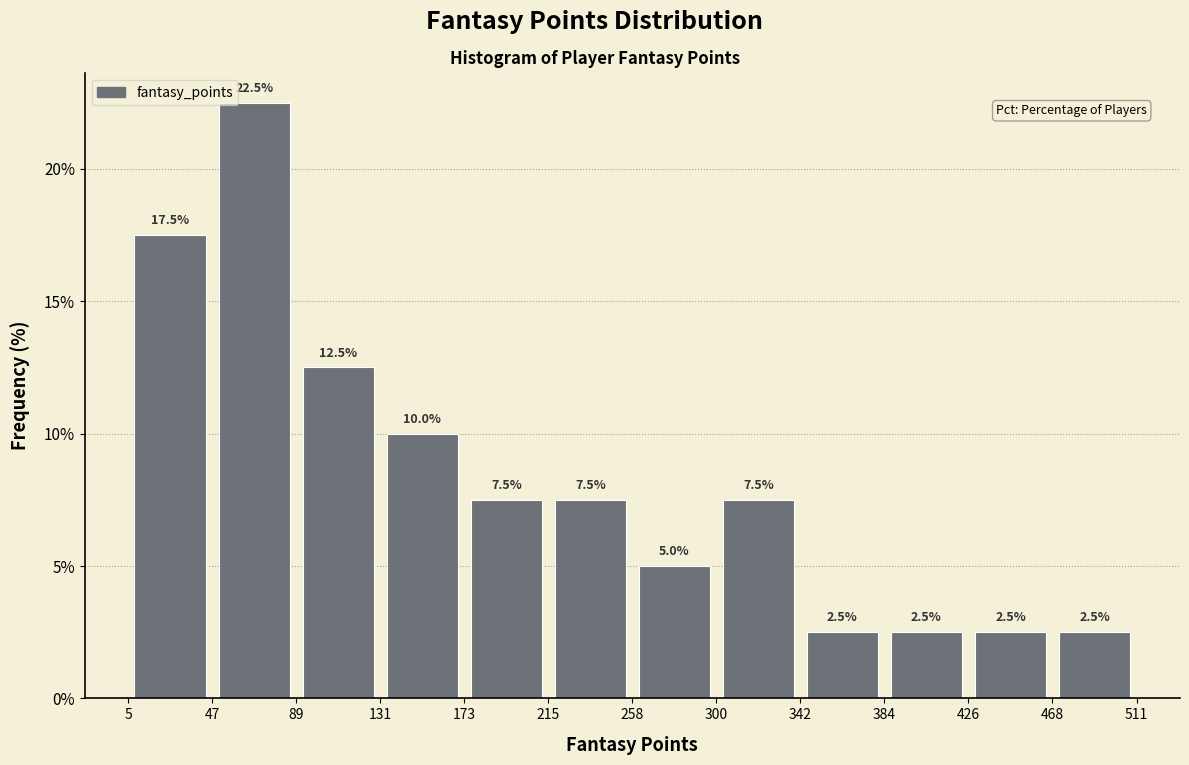

Which range on the x-axis has the tallest bar?

47 to 89